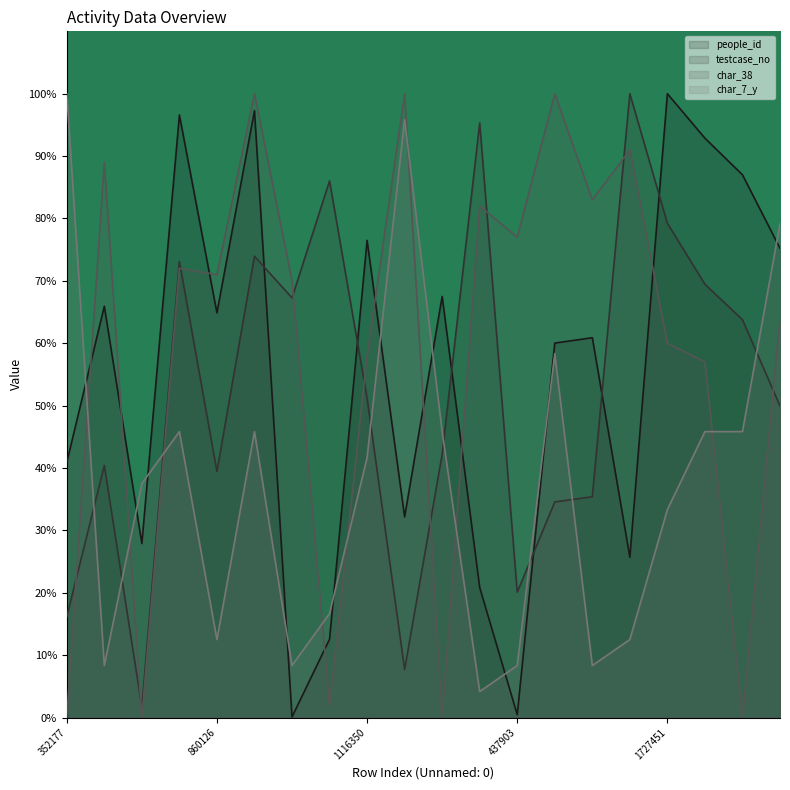

At which label does people_id reach its minimum?

1467002